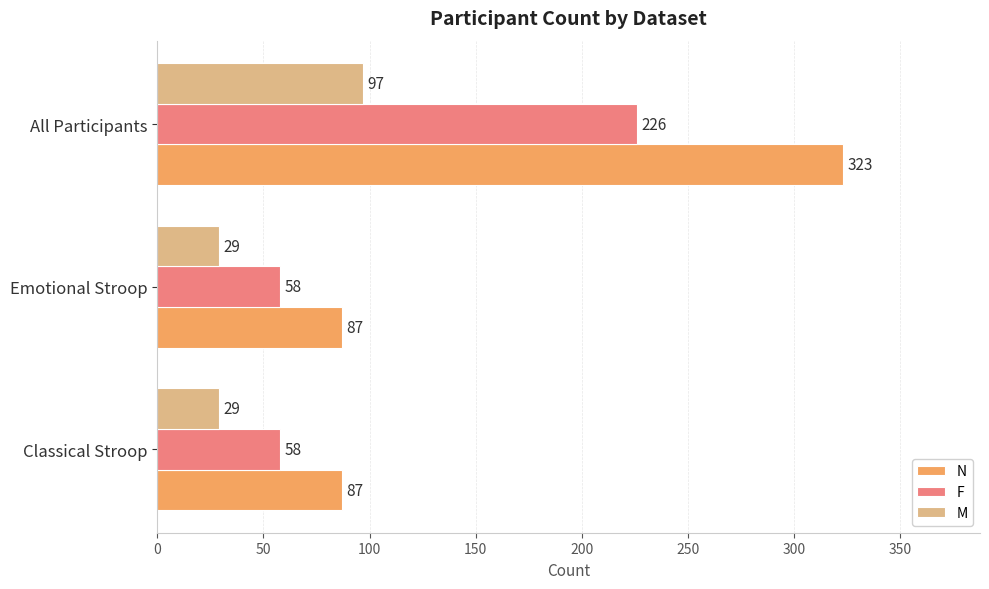

The value of N at Classical Stroop is 116. True or false?

False